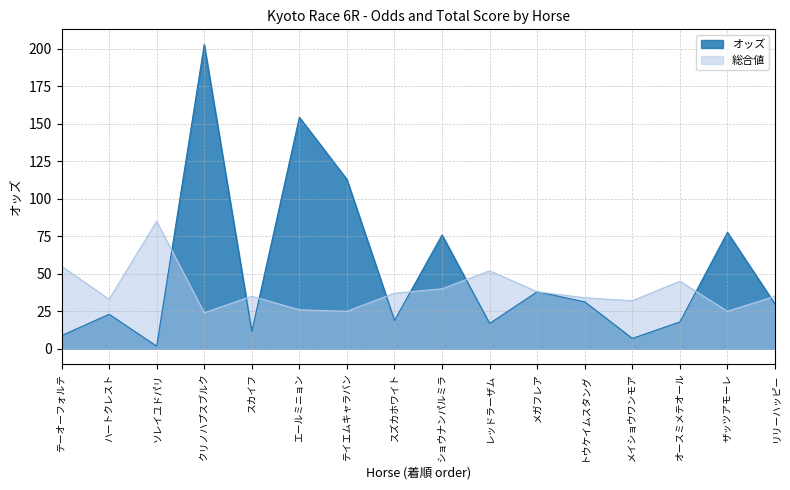

At how many categories does at least one series exceed 102?

3